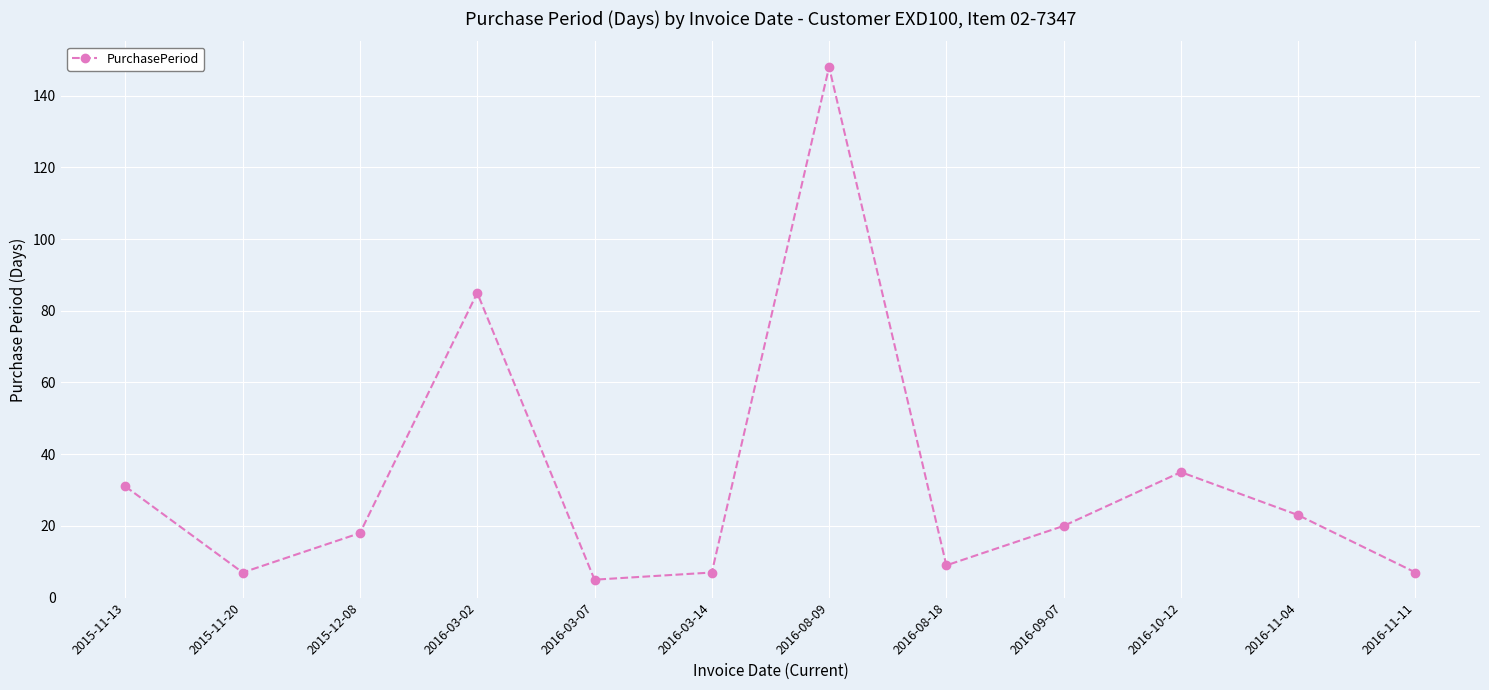

The chart shows a value of 9 at 2016-08-18. True or false?

True